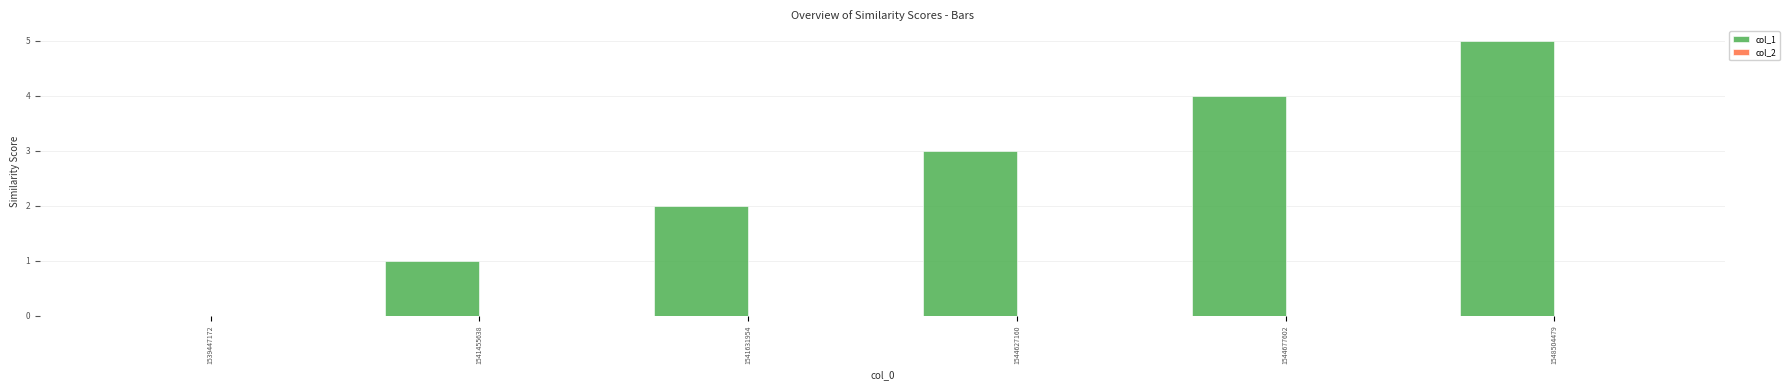

What is the maximum value shown in the chart?

5